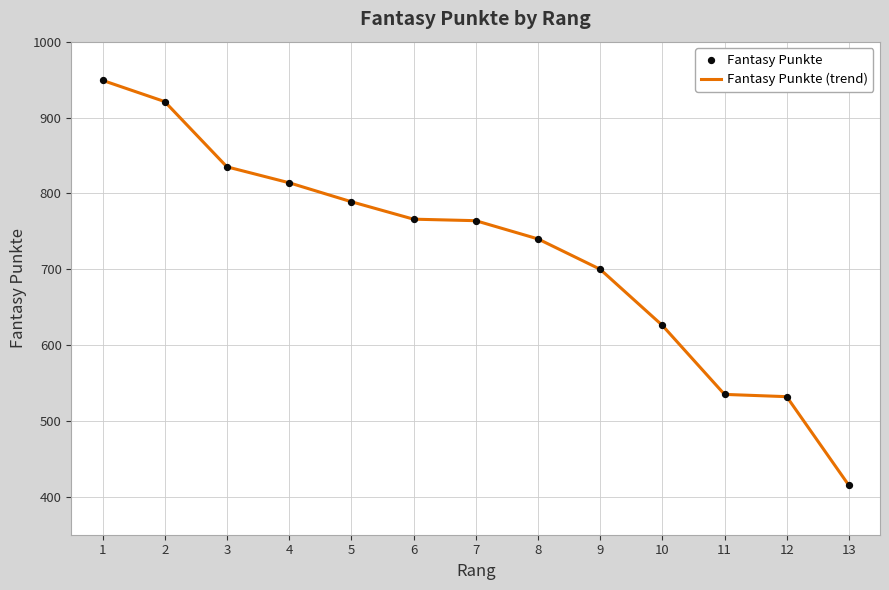

What is the smallest value displayed?

415